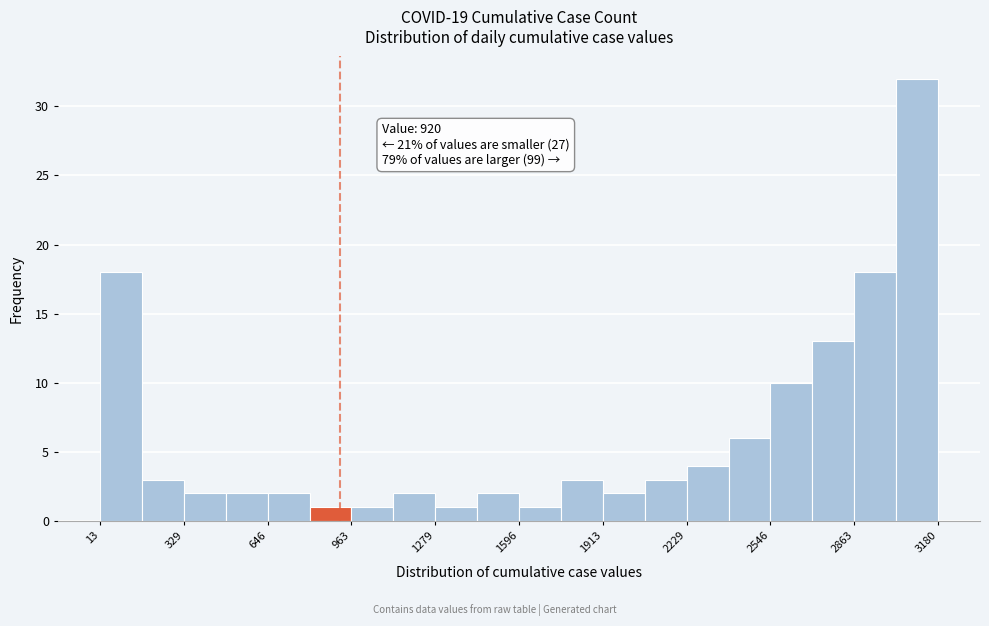

Read against the x-axis, roughly where is the centre of the tallest bar?

3100